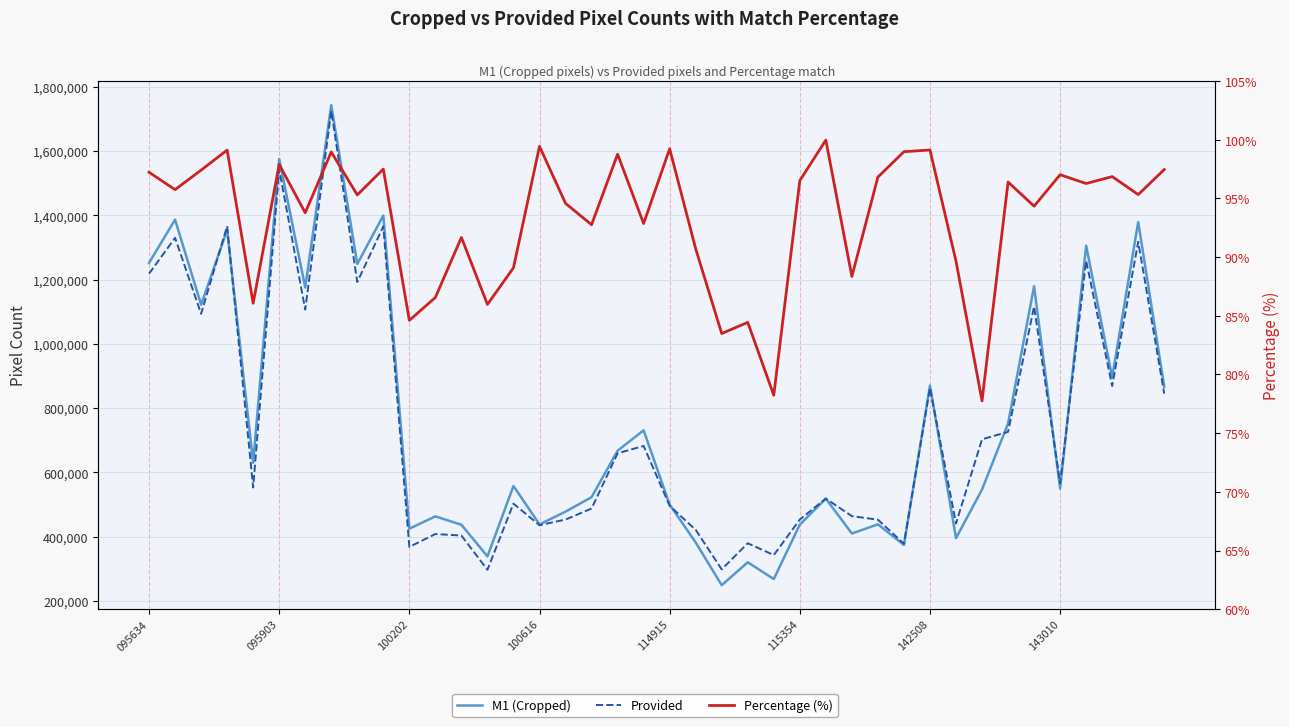

True or false: M1 (Cropped) has a value of 306668.8 at 11.

False